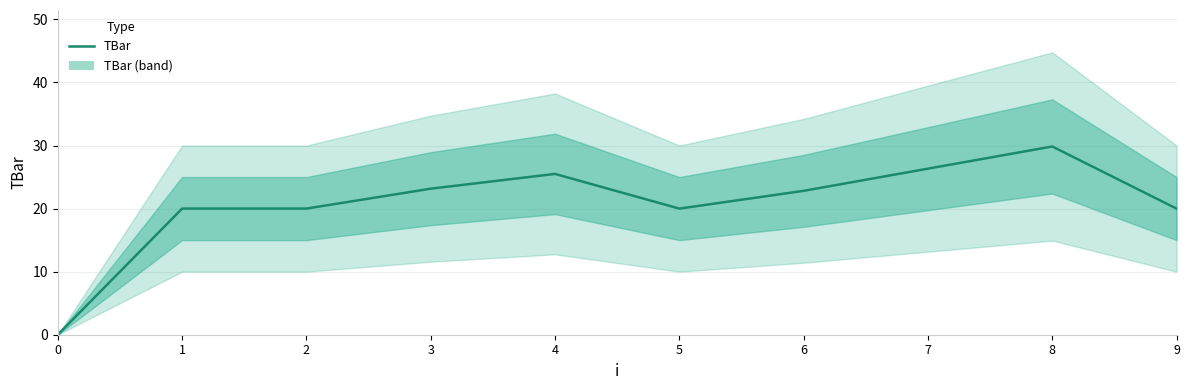

Reading left to right, what are all the values shown in this chart?

0=0.0	1=20.0	2=20.0	3=23.2	4=25.5	5=20.0	6=22.8	7=26.3	8=29.9	9=20.0